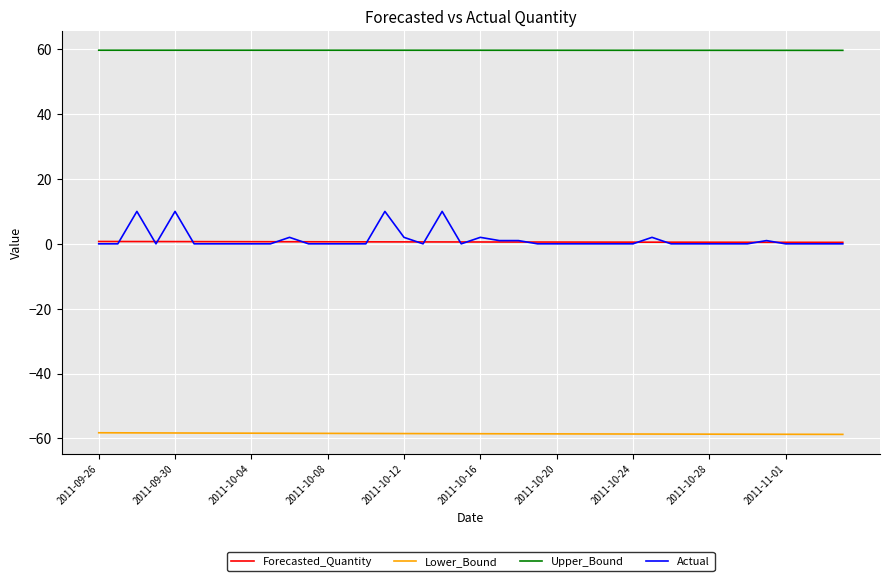

What is the highest value of the Upper_Bound series?

59.7